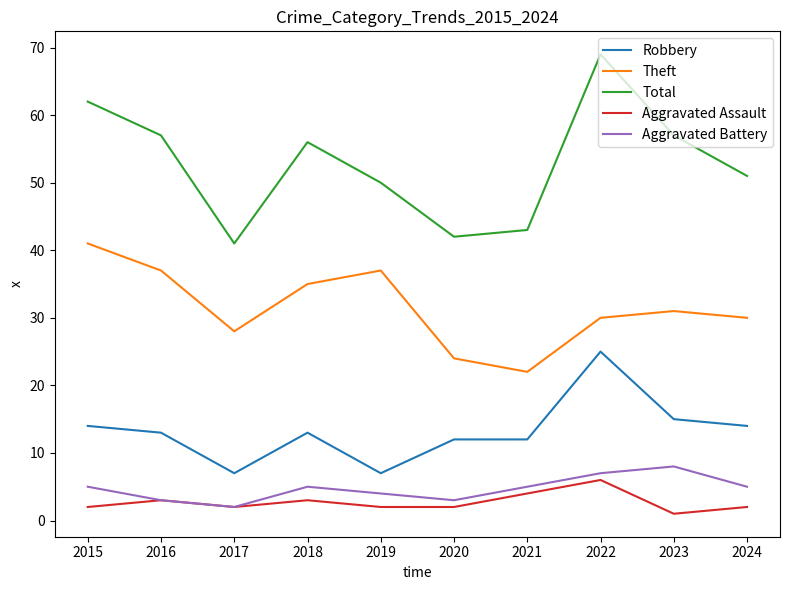

At 2021, list the series in order from largest to smallest.

Total, Theft, Robbery, Aggravated Battery, Aggravated Assault